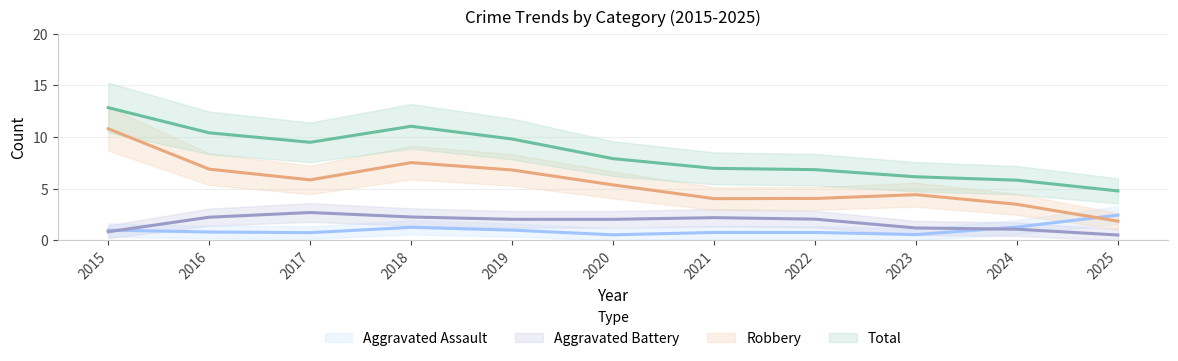

What are all the series names shown in the legend?

Aggravated Assault, Aggravated Battery, Robbery, Total